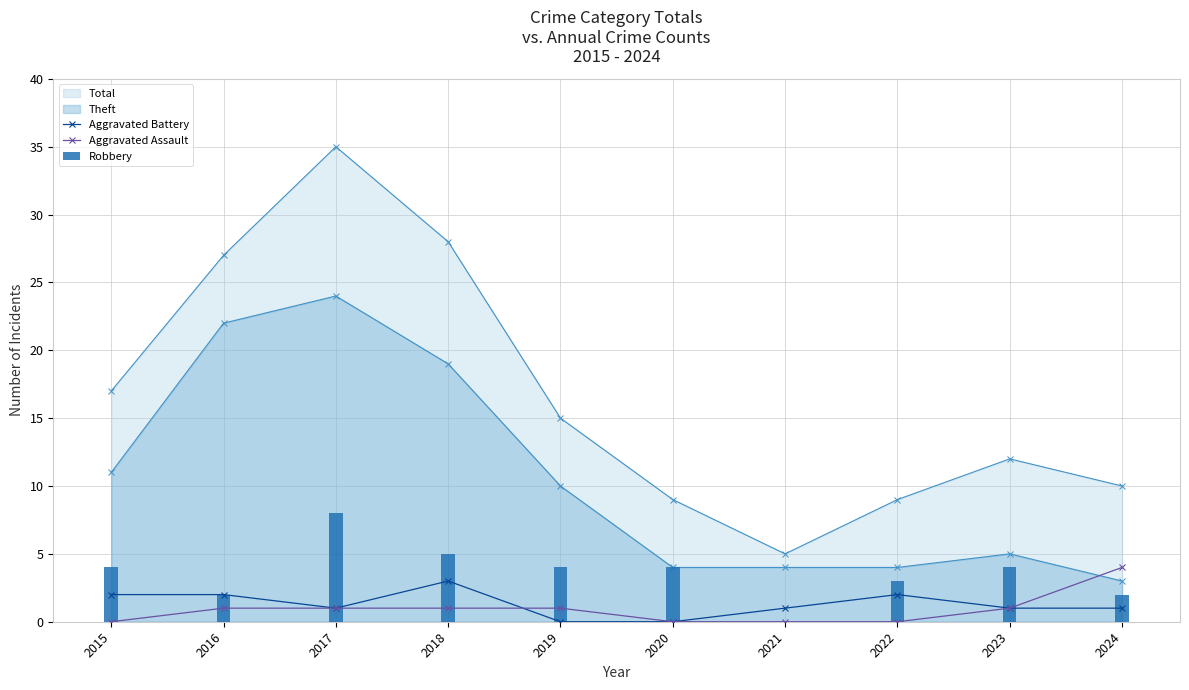

Reading left to right, list all the values displayed in this chart.

Aggravated Battery: 2015=2	2016=2	2017=1	2018=3	2019=0	2020=0	2021=1	2022=2	2023=1	2024=1
Aggravated Assault: 2015=0	2016=1	2017=1	2018=1	2019=1	2020=0	2021=0	2022=0	2023=1	2024=4
Robbery: 2015=4	2016=2	2017=8	2018=5	2019=4	2020=4	2021=0	2022=3	2023=4	2024=2